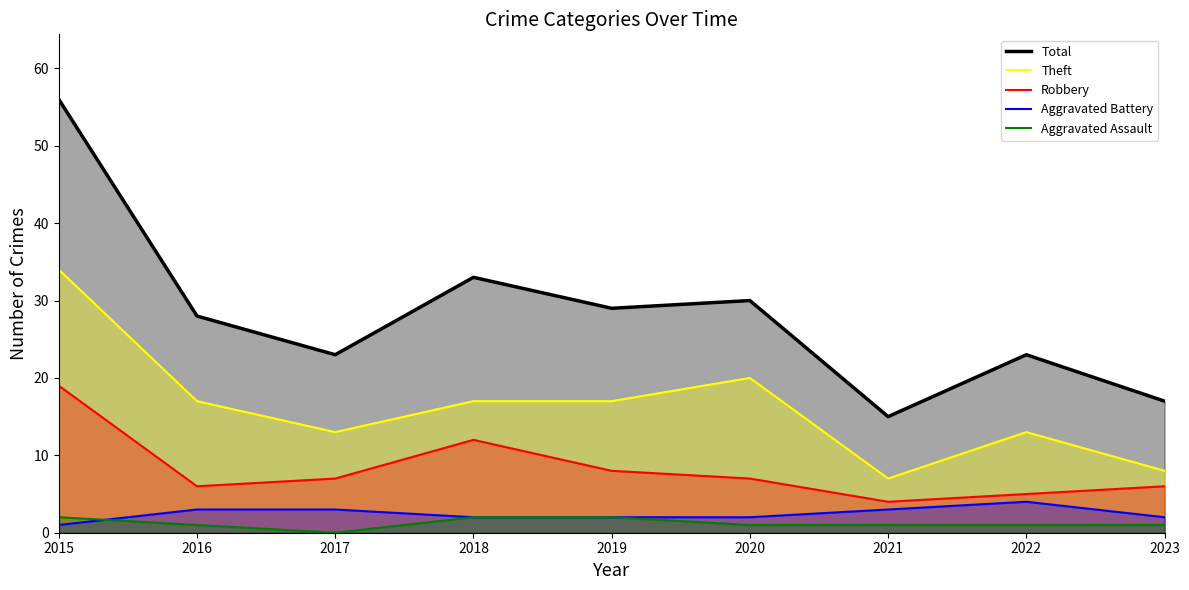

Which series has the widest spread of values?

Total